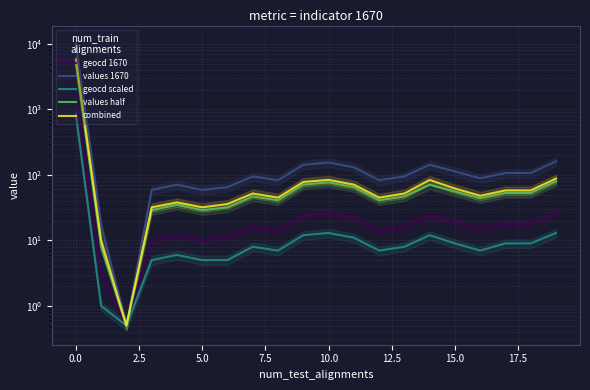

How many distinct data groups are displayed?

5